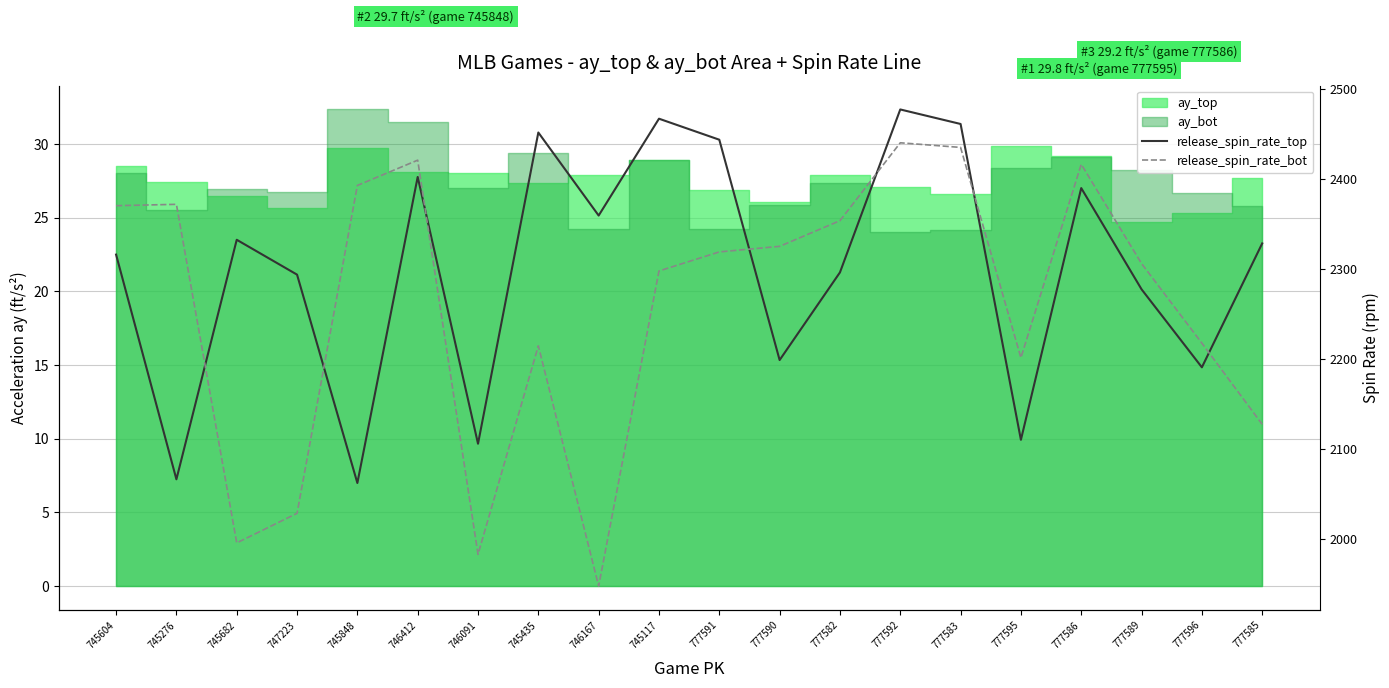

What is the minimum value shown in the chart?

1947.3